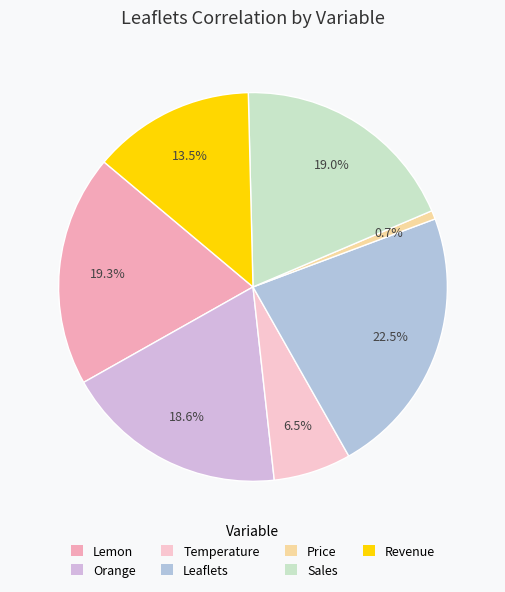

To the nearest percent, what is the combined percentage of Orange and Leaflets?

41%